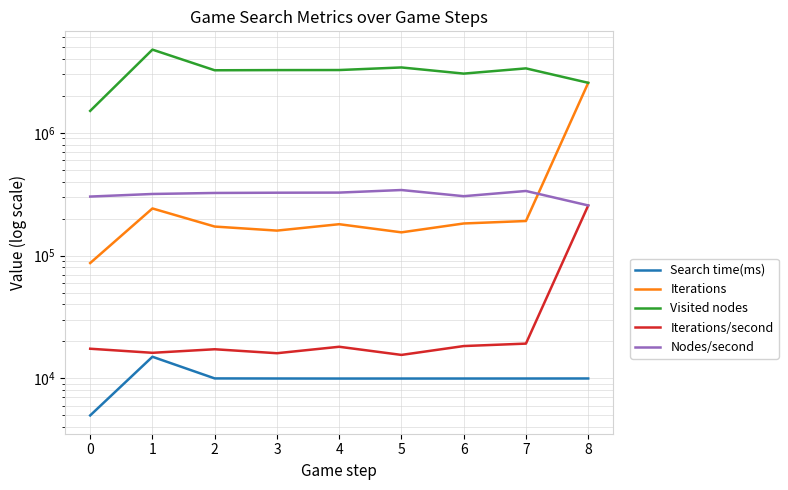

List the labels in order of Search time(ms) value, largest first.

1, 2, 8, 3, 7, 6, 5, 4, 0